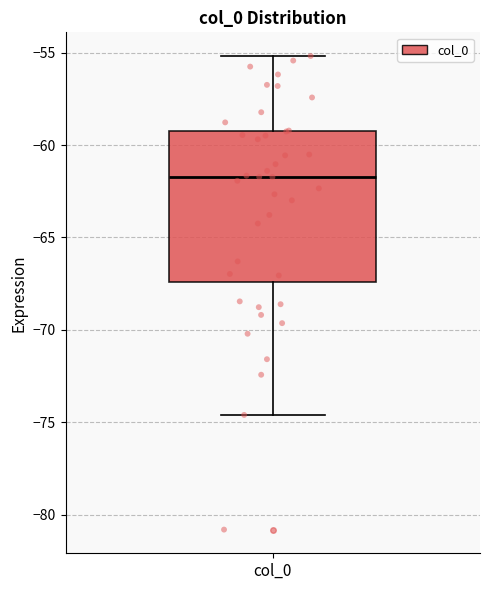

Transcribe this box plot: give where the median line is, the range the box spans, and where the two whiskers end, as read against the y-axis. The values are not printed on the chart, so give them approximately, as read against the axis.

median -61.5, box -67.5 to -59.5, whiskers -74.5 to -55.0